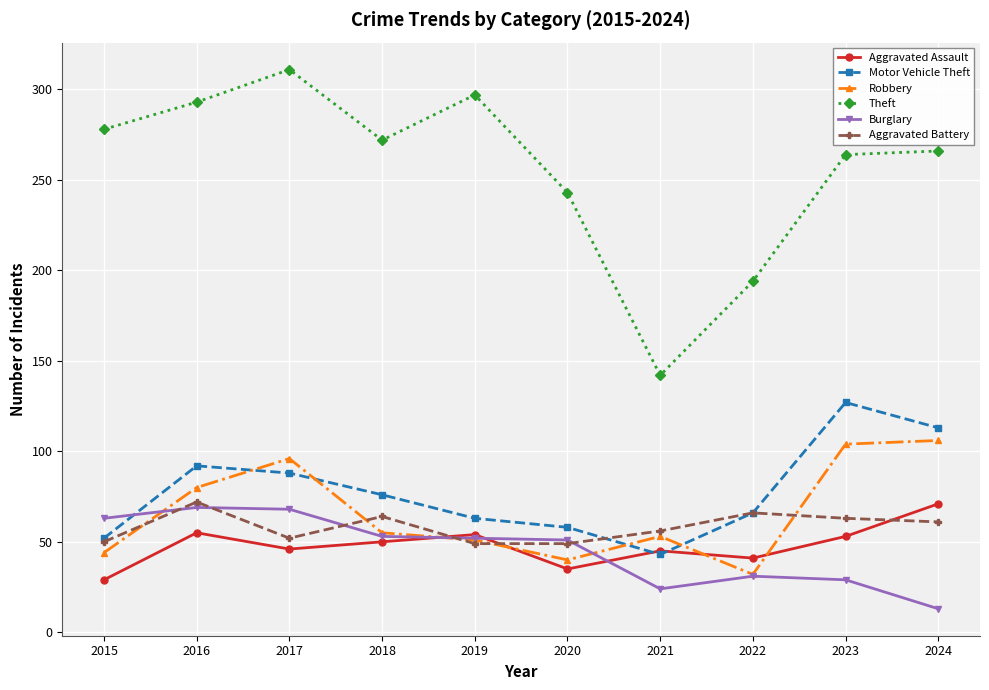

What is the spread (max minus min) of values at 2022?

163